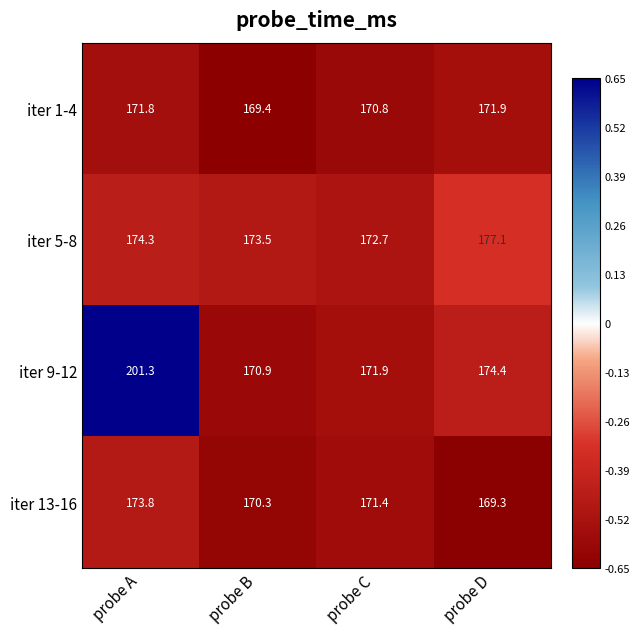

Count the number of categories in the chart.

4